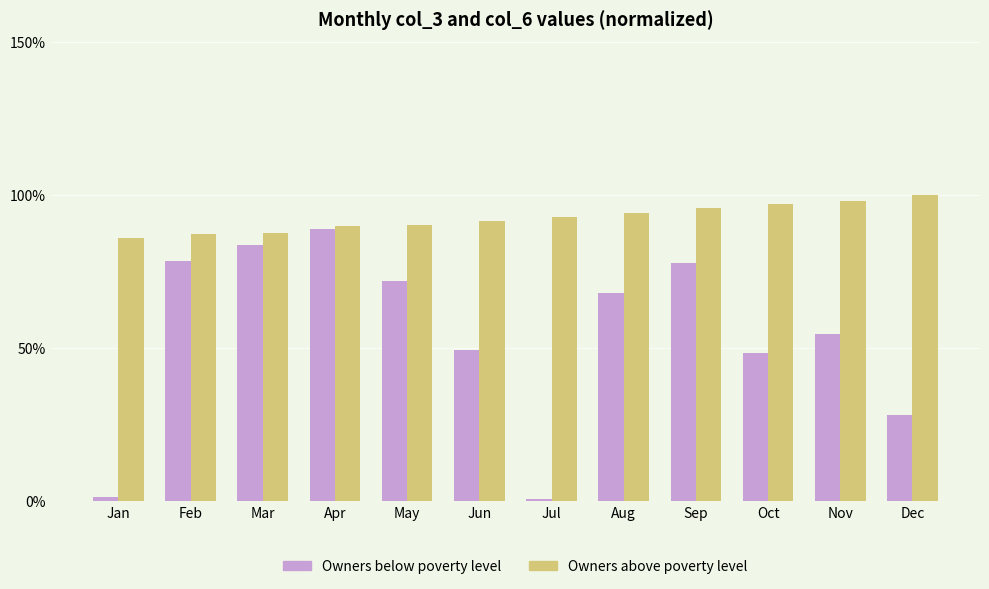

What is the total value across all series at Mar?

171.2